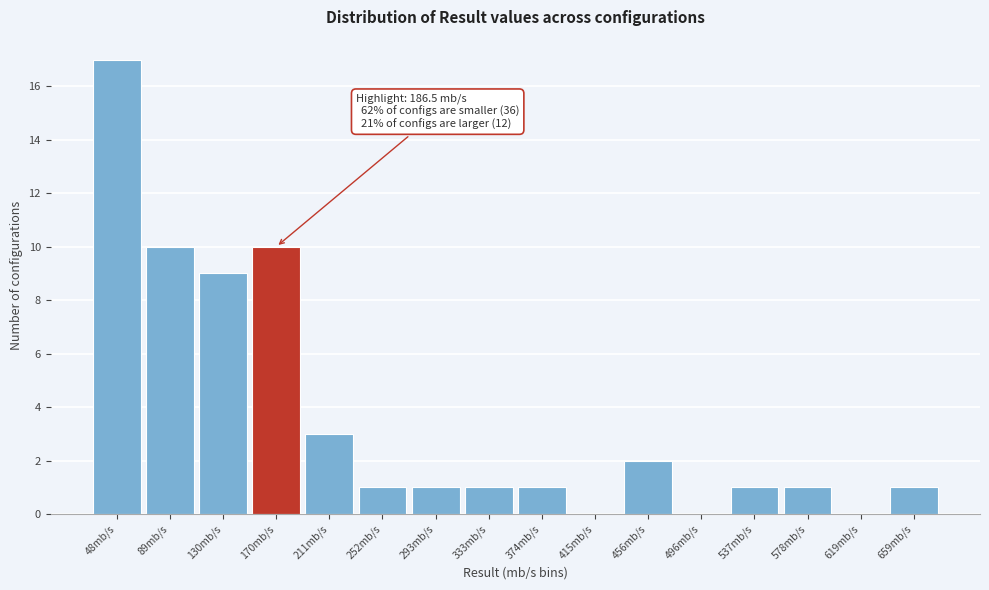

Reading left to right, transcribe all the data shown in this chart.

48mb/s=17	89mb/s=10	130mb/s=9	170mb/s=10	211mb/s=3	252mb/s=1	293mb/s=1	333mb/s=1	374mb/s=1	415mb/s=0	456mb/s=2	496mb/s=0	537mb/s=1	578mb/s=1	619mb/s=0	659mb/s=1